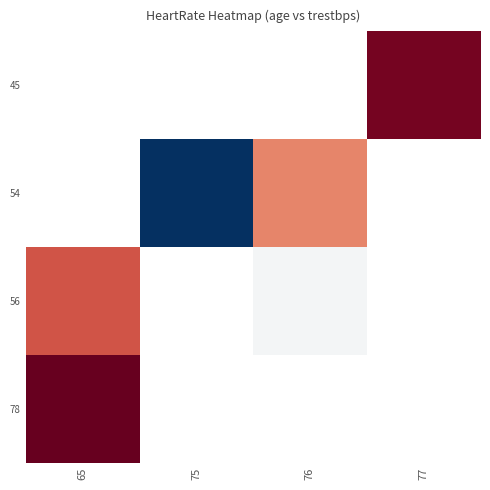

How many series are shown in this chart?

4